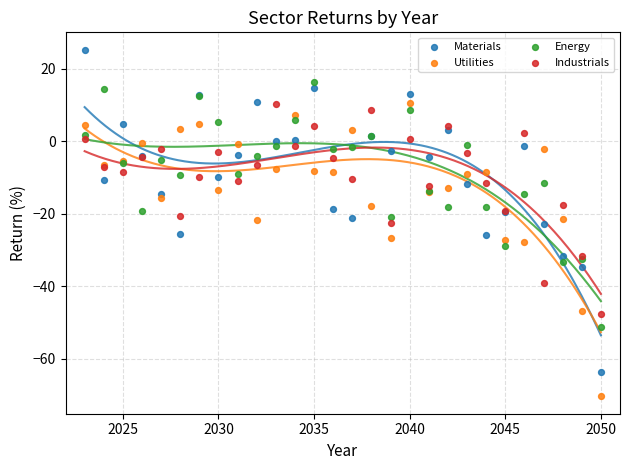

What is the X range (max minus min) for the scatter plot?

27.0